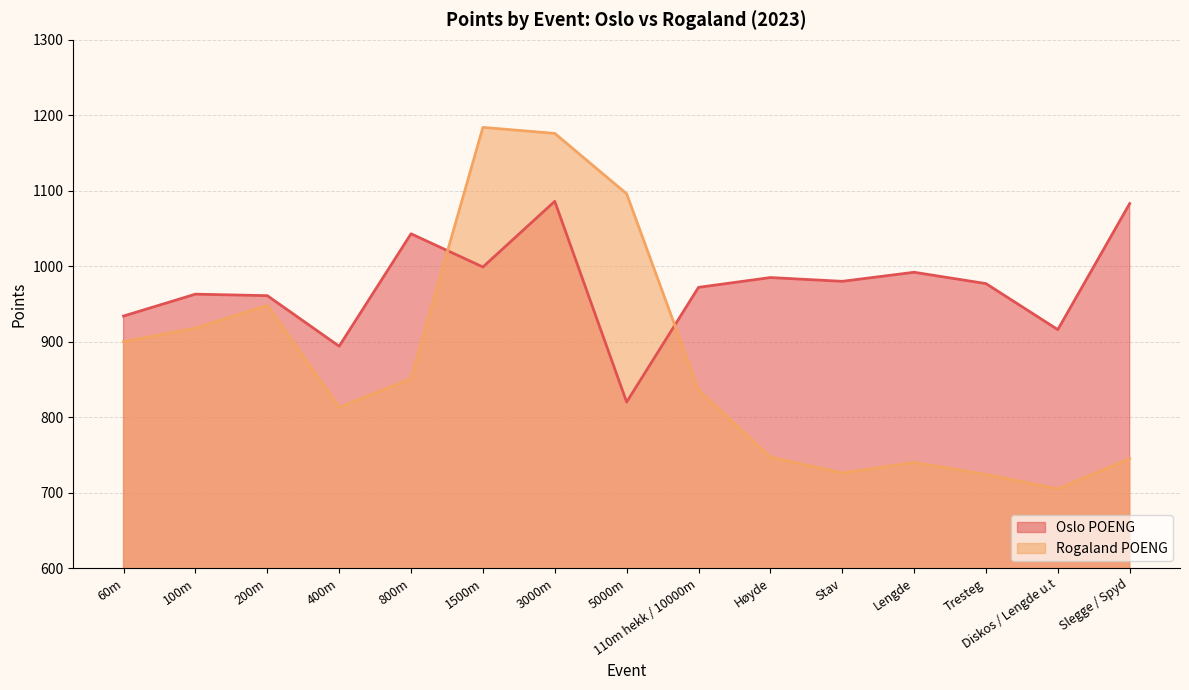

What is the label of the 15th point from the right?

60m